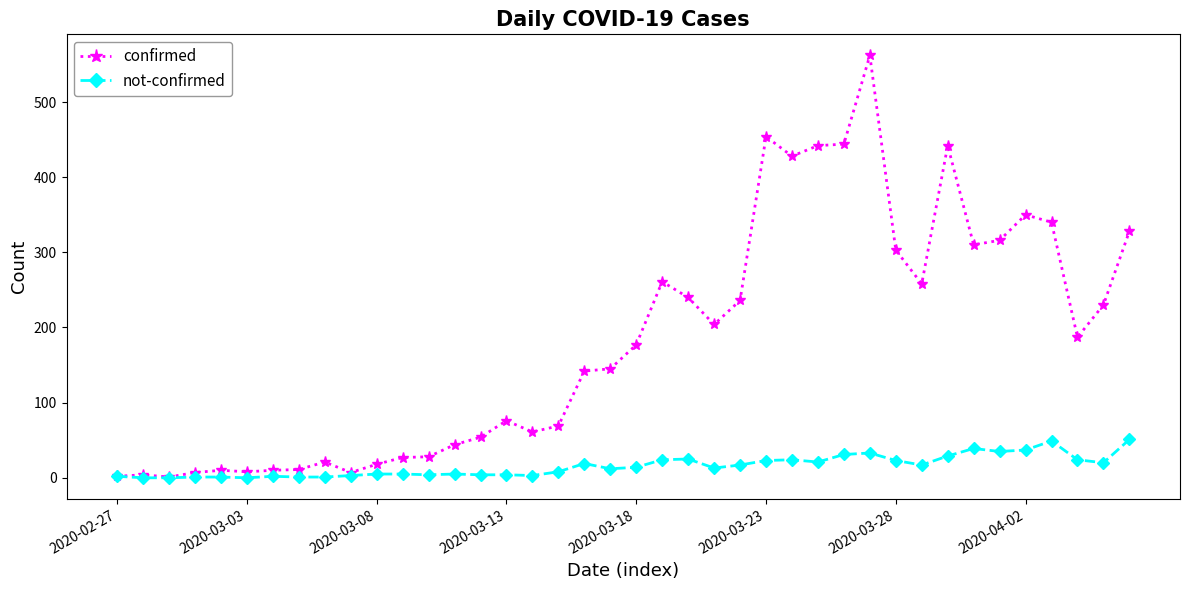

Which series has the largest total across all categories?

confirmed